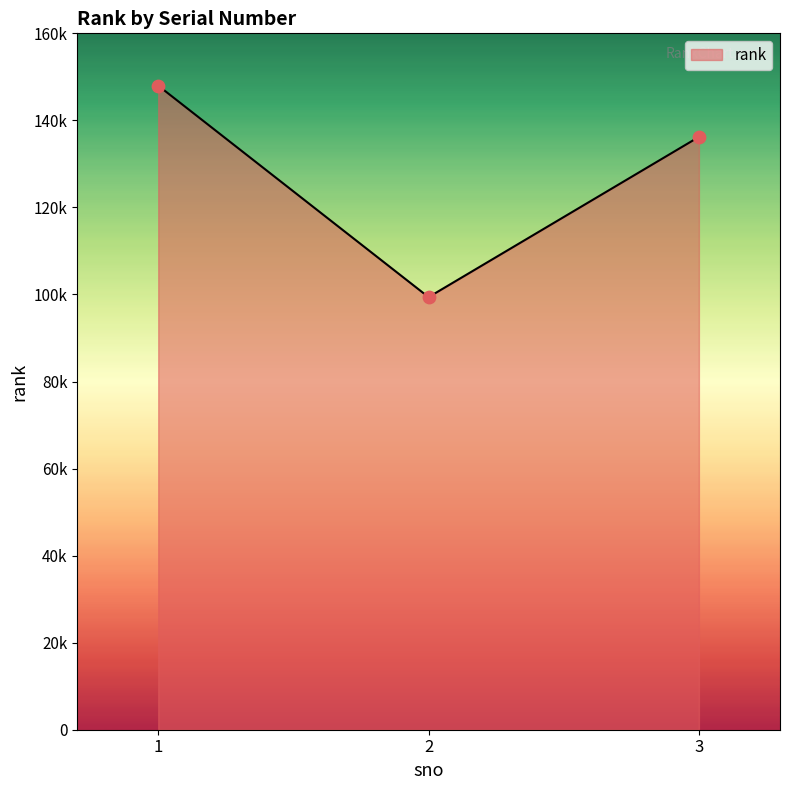

What is the change in value from 1 to 2?

-48589